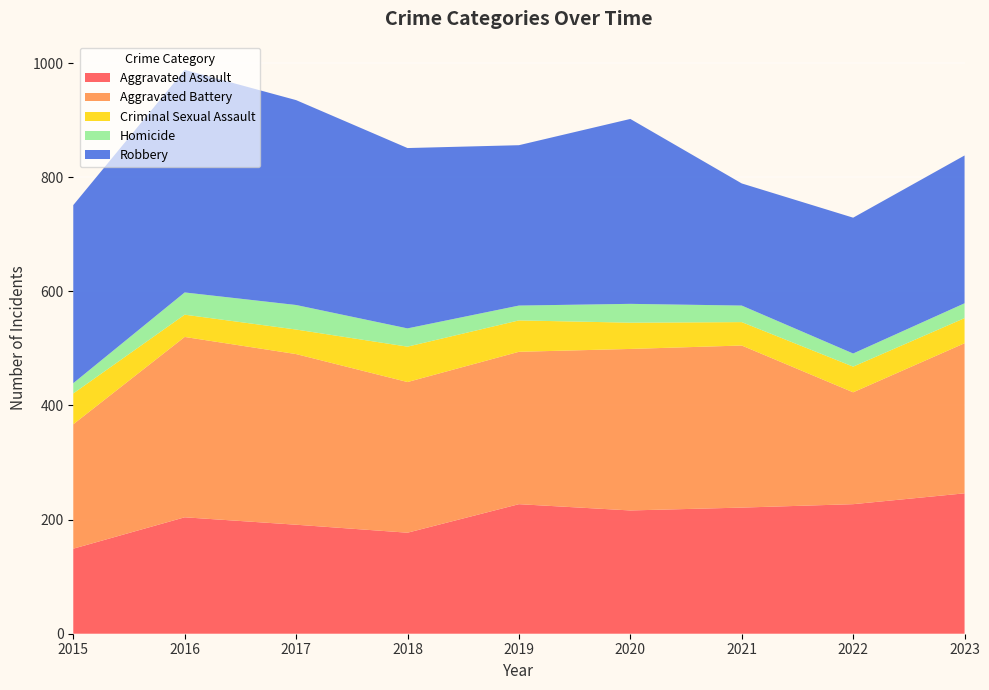

Reading left to right, extract all data points from this chart.

Aggravated Assault: 2015=149	2016=204	2017=191	2018=177	2019=227	2020=216	2021=221	2022=227	2023=246
Aggravated Battery: 2015=218	2016=316	2017=299	2018=264	2019=267	2020=283	2021=284	2022=196	2023=263
Criminal Sexual Assault: 2015=54	2016=39	2017=43	2018=62	2019=55	2020=46	2021=41	2022=45	2023=44
Homicide: 2015=18	2016=39	2017=43	2018=32	2019=26	2020=33	2021=29	2022=23	2023=26
Robbery: 2015=312	2016=390	2017=359	2018=316	2019=281	2020=324	2021=214	2022=238	2023=259